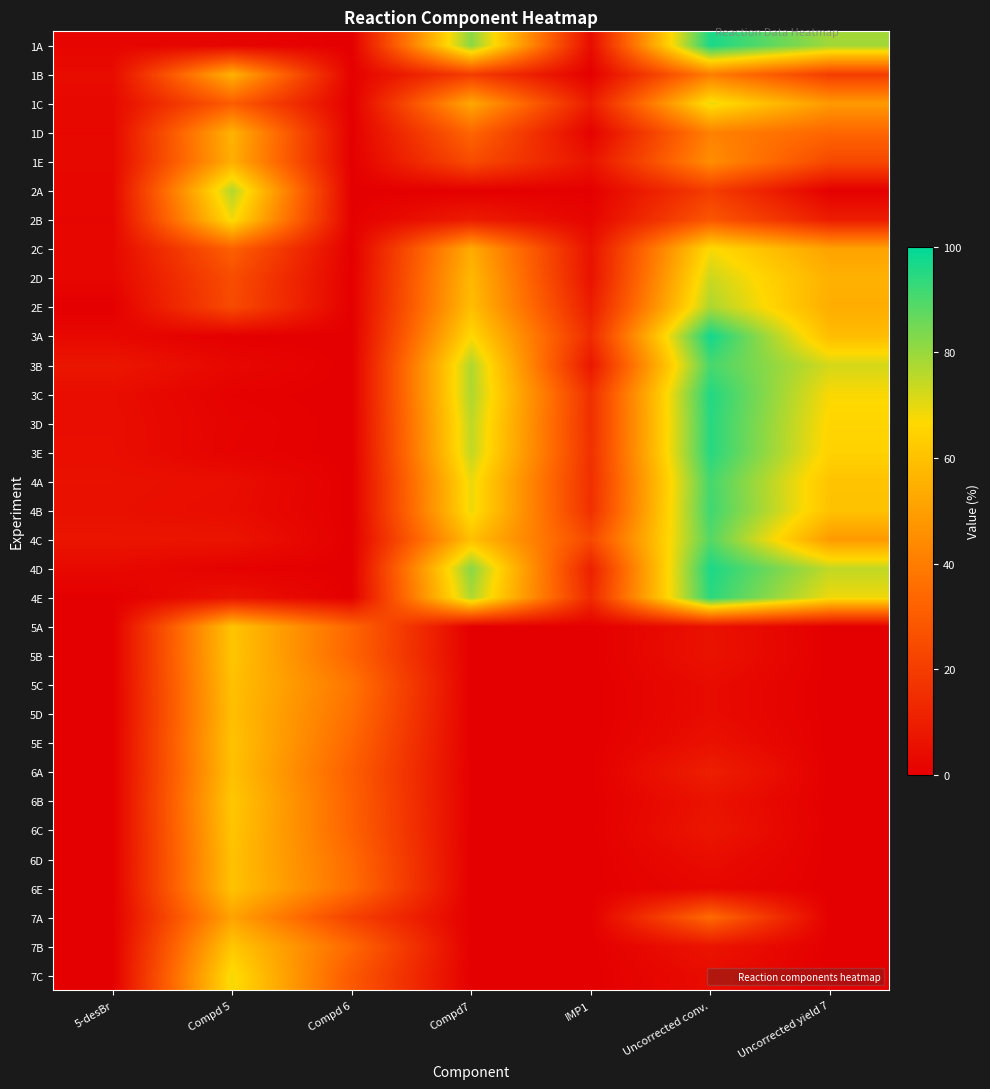

Reading left to right, list all the values displayed in this chart.

1A: 5-desBr=2.0	Compd 5=1.7	Compd 6=0.0	Compd7=82.0	IMP1=4.4	Uncorrected conv.=96.4	Uncorrected yield 7=78.9
1B: 5-desBr=3.9	Compd 5=55.5	Compd 6=0.5	Compd7=19.8	IMP1=0.2	Uncorrected conv.=40.0	Uncorrected yield 7=20.0
1C: 5-desBr=3.1	Compd 5=30.4	Compd 6=0.0	Compd7=52.8	IMP1=9.2	Uncorrected conv.=69.2	Uncorrected yield 7=48.4
1D: 5-desBr=2.7	Compd 5=55.5	Compd 6=0.0	Compd7=33.2	IMP1=0.9	Uncorrected conv.=41.4	Uncorrected yield 7=33.4
1E: 5-desBr=2.8	Compd 5=54.6	Compd 6=0.0	Compd7=24.9	IMP1=6.4	Uncorrected conv.=45.0	Uncorrected yield 7=23.8
2A: 5-desBr=2.6	Compd 5=76.7	Compd 6=0.0	Compd7=0.0	IMP1=0.2	Uncorrected conv.=20.0	Uncorrected yield 7=0.0
2B: 5-desBr=2.1	Compd 5=68.2	Compd 6=0.4	Compd7=9.2	IMP1=1.7	Uncorrected conv.=28.5	Uncorrected yield 7=9.4
2C: 5-desBr=2.7	Compd 5=31.5	Compd 6=0.0	Compd7=53.7	IMP1=6.0	Uncorrected conv.=67.5	Uncorrected yield 7=51.0
2D: 5-desBr=2.3	Compd 5=25.3	Compd 6=0.0	Compd7=57.4	IMP1=6.1	Uncorrected conv.=73.4	Uncorrected yield 7=55.2
2E: 5-desBr=0.0	Compd 5=24.5	Compd 6=0.0	Compd7=59.0	IMP1=9.5	Uncorrected conv.=77.5	Uncorrected yield 7=54.2
3A: 5-desBr=2.7	Compd 5=0.0	Compd 6=0.0	Compd7=66.6	IMP1=14.1	Uncorrected conv.=97.6	Uncorrected yield 7=58.6
3B: 5-desBr=7.5	Compd 5=2.7	Compd 6=0.0	Compd7=77.0	IMP1=7.4	Uncorrected conv.=90.5	Uncorrected yield 7=72.3
3C: 5-desBr=4.4	Compd 5=0.7	Compd 6=0.0	Compd7=77.1	IMP1=15.7	Uncorrected conv.=95.5	Uncorrected yield 7=67.2
3D: 5-desBr=4.6	Compd 5=1.4	Compd 6=0.0	Compd7=75.2	IMP1=15.5	Uncorrected conv.=94.8	Uncorrected yield 7=65.7
3E: 5-desBr=4.8	Compd 5=1.1	Compd 6=0.0	Compd7=74.6	IMP1=16.0	Uncorrected conv.=94.9	Uncorrected yield 7=64.8
4A: 5-desBr=5.7	Compd 5=4.7	Compd 6=0.0	Compd7=69.3	IMP1=15.5	Uncorrected conv.=91.0	Uncorrected yield 7=60.5
4B: 5-desBr=5.4	Compd 5=4.2	Compd 6=0.0	Compd7=69.1	IMP1=15.8	Uncorrected conv.=91.6	Uncorrected yield 7=60.2
4C: 5-desBr=6.9	Compd 5=6.7	Compd 6=0.0	Compd7=59.6	IMP1=23.7	Uncorrected conv.=88.9	Uncorrected yield 7=48.5
4D: 5-desBr=3.2	Compd 5=0.8	Compd 6=0.0	Compd7=82.1	IMP1=10.6	Uncorrected conv.=96.3	Uncorrected yield 7=74.8
4E: 5-desBr=0.0	Compd 5=6.3	Compd 6=0.0	Compd7=77.2	IMP1=13.4	Uncorrected conv.=94.4	Uncorrected yield 7=68.7
5A: 5-desBr=0.0	Compd 5=60.8	Compd 6=33.1	Compd7=0.0	IMP1=0.0	Uncorrected conv.=5.9	Uncorrected yield 7=0.0
5B: 5-desBr=0.0	Compd 5=61.0	Compd 6=32.8	Compd7=0.0	IMP1=0.0	Uncorrected conv.=6.1	Uncorrected yield 7=0.0
5C: 5-desBr=0.0	Compd 5=59.7	Compd 6=37.8	Compd7=0.0	IMP1=0.0	Uncorrected conv.=4.0	Uncorrected yield 7=0.0
5D: 5-desBr=0.0	Compd 5=59.2	Compd 6=36.0	Compd7=0.0	IMP1=0.0	Uncorrected conv.=3.9	Uncorrected yield 7=0.0
5E: 5-desBr=0.0	Compd 5=60.3	Compd 6=33.4	Compd7=0.0	IMP1=0.0	Uncorrected conv.=5.6	Uncorrected yield 7=0.0
6A: 5-desBr=0.0	Compd 5=59.7	Compd 6=31.0	Compd7=0.0	IMP1=0.0	Uncorrected conv.=10.3	Uncorrected yield 7=0.0
6B: 5-desBr=0.0	Compd 5=61.7	Compd 6=31.9	Compd7=0.0	IMP1=0.0	Uncorrected conv.=6.1	Uncorrected yield 7=0.0
6C: 5-desBr=0.0	Compd 5=61.0	Compd 6=32.2	Compd7=0.0	IMP1=0.0	Uncorrected conv.=7.4	Uncorrected yield 7=0.0
6D: 5-desBr=0.0	Compd 5=59.9	Compd 6=34.6	Compd7=0.0	IMP1=0.0	Uncorrected conv.=4.4	Uncorrected yield 7=0.0
6E: 5-desBr=0.0	Compd 5=60.4	Compd 6=35.5	Compd7=0.0	IMP1=0.0	Uncorrected conv.=2.7	Uncorrected yield 7=0.0
7A: 5-desBr=0.0	Compd 5=51.1	Compd 6=21.4	Compd7=0.0	IMP1=0.0	Uncorrected conv.=34.6	Uncorrected yield 7=0.0
7B: 5-desBr=0.0	Compd 5=61.6	Compd 6=33.9	Compd7=0.0	IMP1=0.0	Uncorrected conv.=6.8	Uncorrected yield 7=0.0
7C: 5-desBr=0.0	Compd 5=68.0	Compd 6=29.0	Compd7=0.0	IMP1=0.0	Uncorrected conv.=4.1	Uncorrected yield 7=0.0